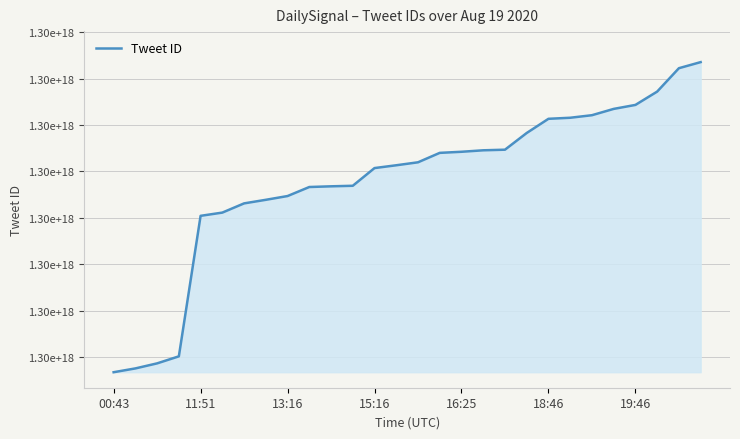

Does the chart have visible grid lines?

Yes